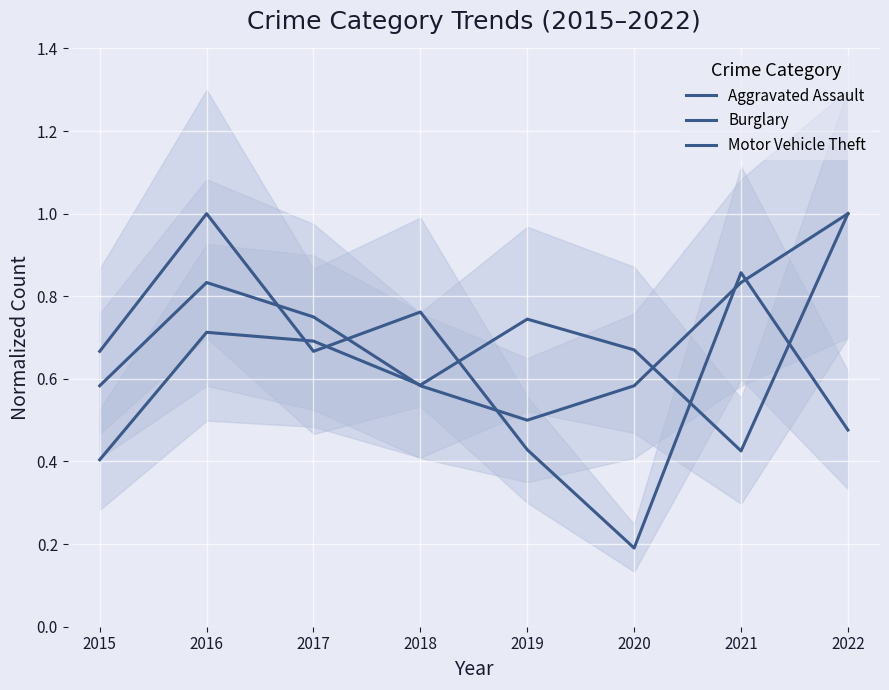

What is the value of the Burglary point at the 5th from the left?

0.4